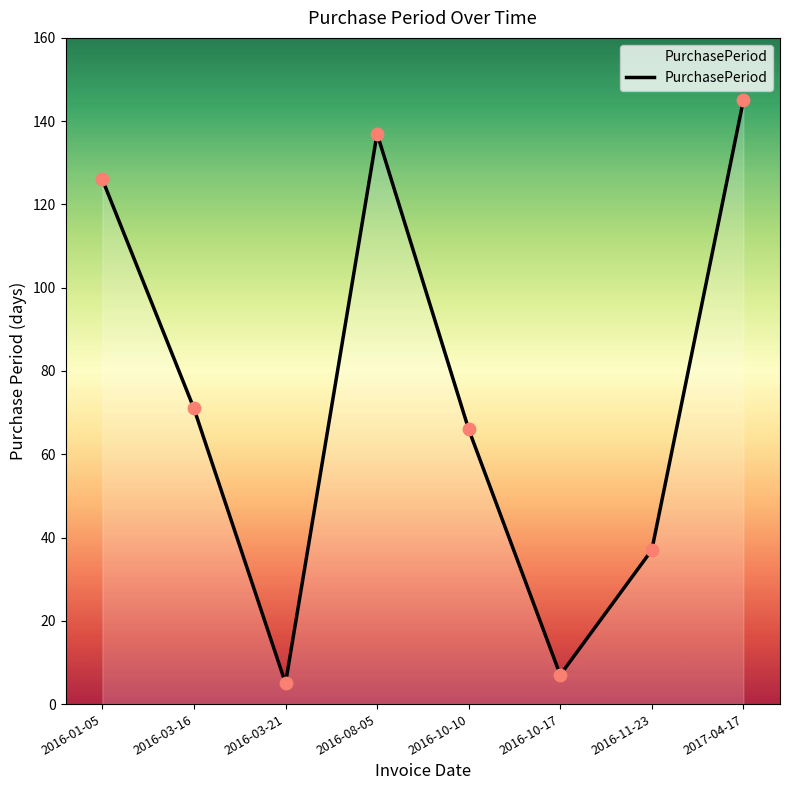

What is the ratio of the value at 2016-03-21 to the value at 2016-11-23?

0.1